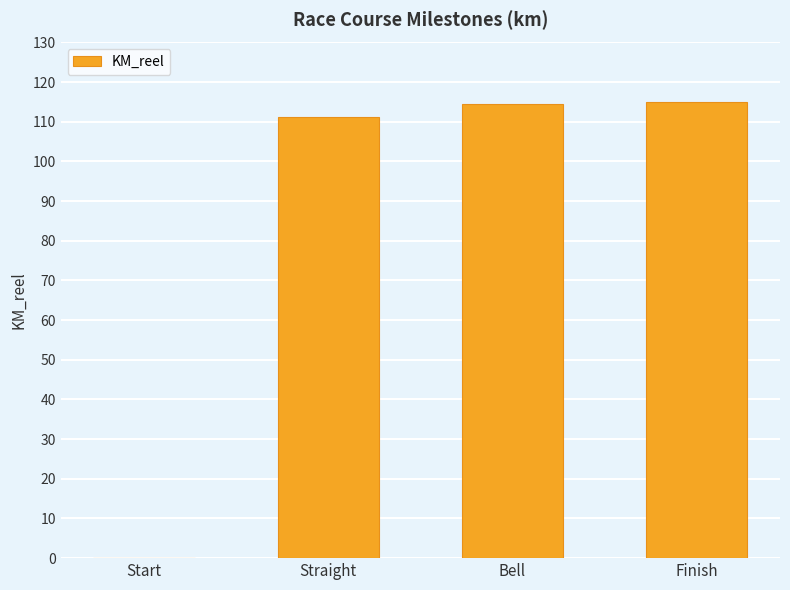

What is the average value?

85.2